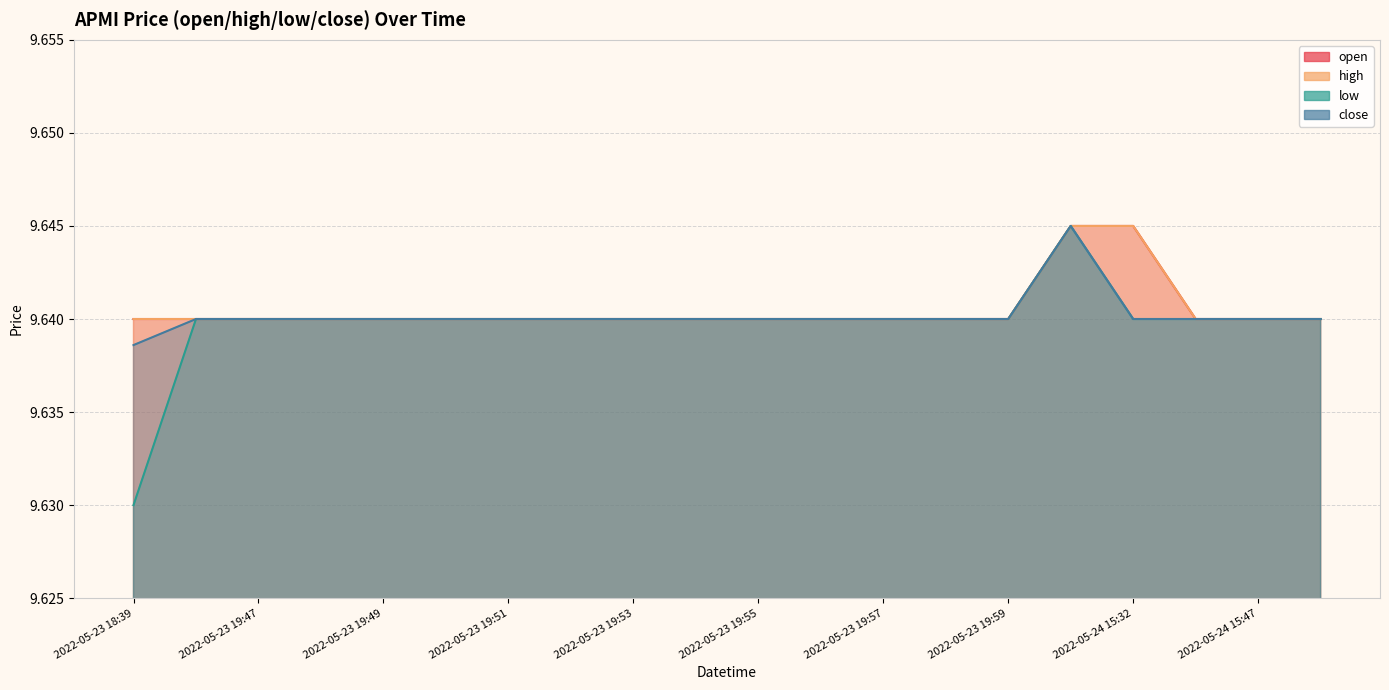

What value does the low series have at 2022-05-23 19:47?

9.6